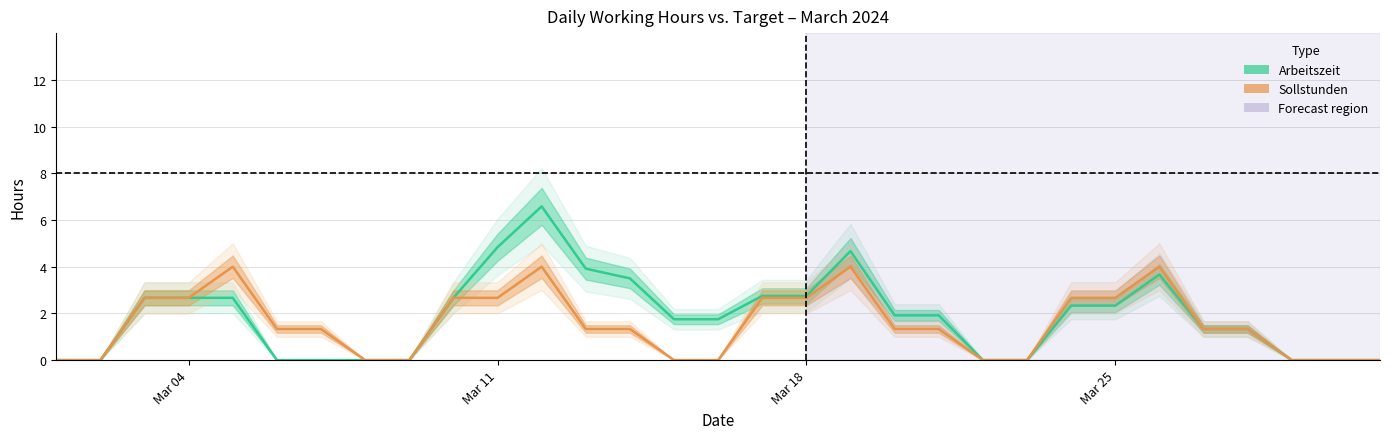

Rank the series by their maximum value, from highest to lowest.

Arbeitszeit, Sollstunden